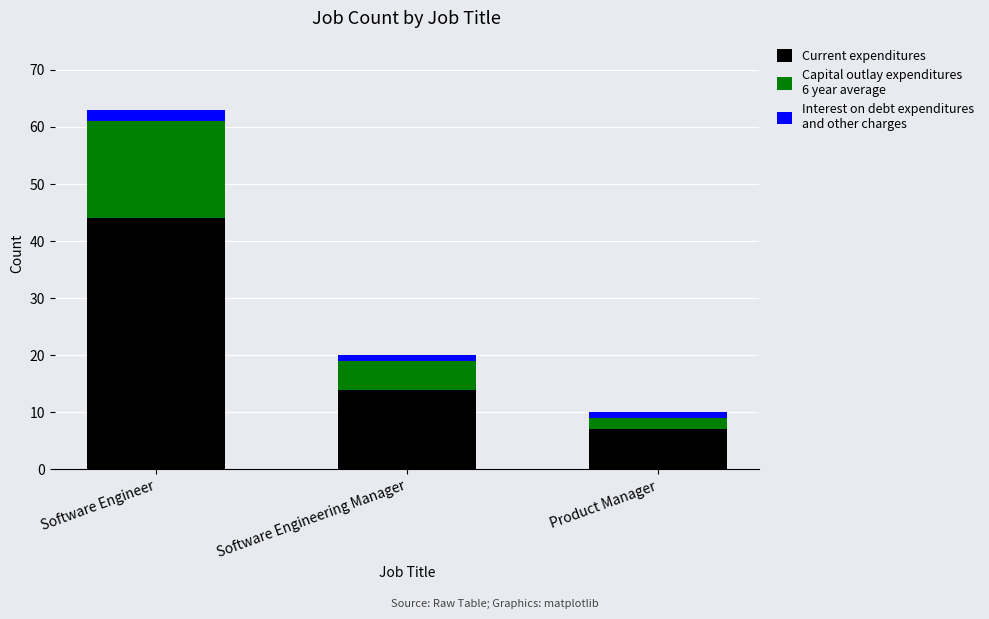

At which category is the sum across all series the highest?

Software Engineer